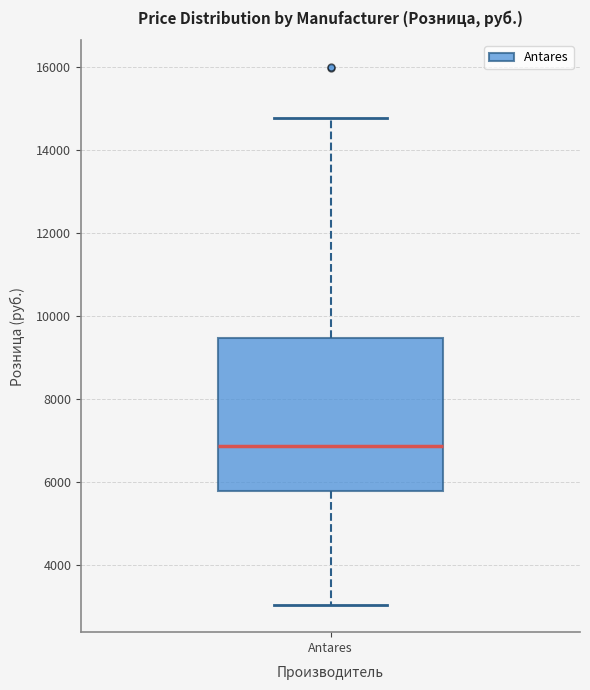

Transcribe this box plot: give where the median line is, the range the box spans, and where the two whiskers end, as read against the y-axis. The values are not printed on the chart, so give them approximately, as read against the axis.

median 6800, box 5800 to 9400, whiskers 3000 to 14800